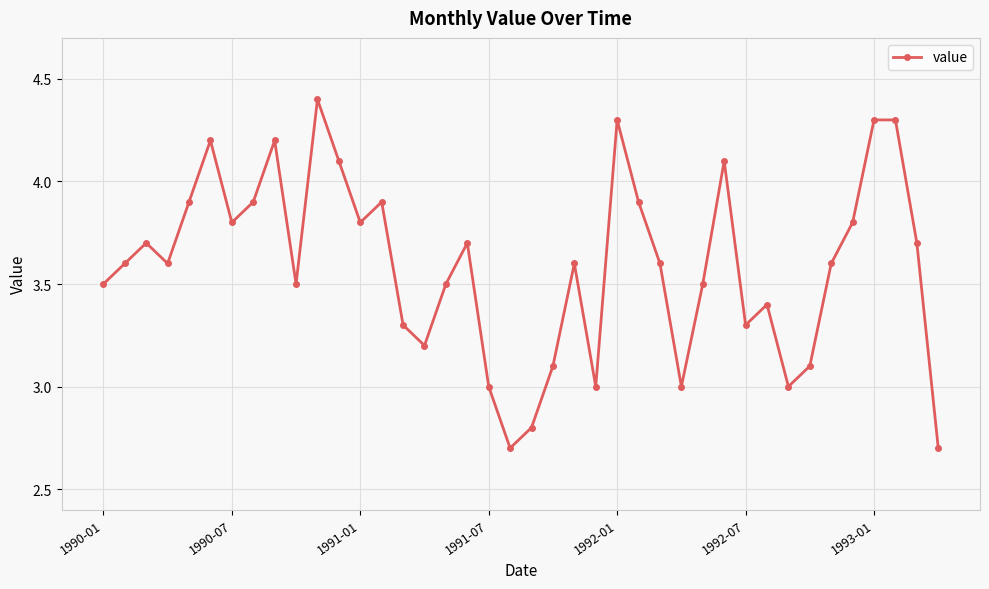

What is the value of the 13th point from the left?

3.8